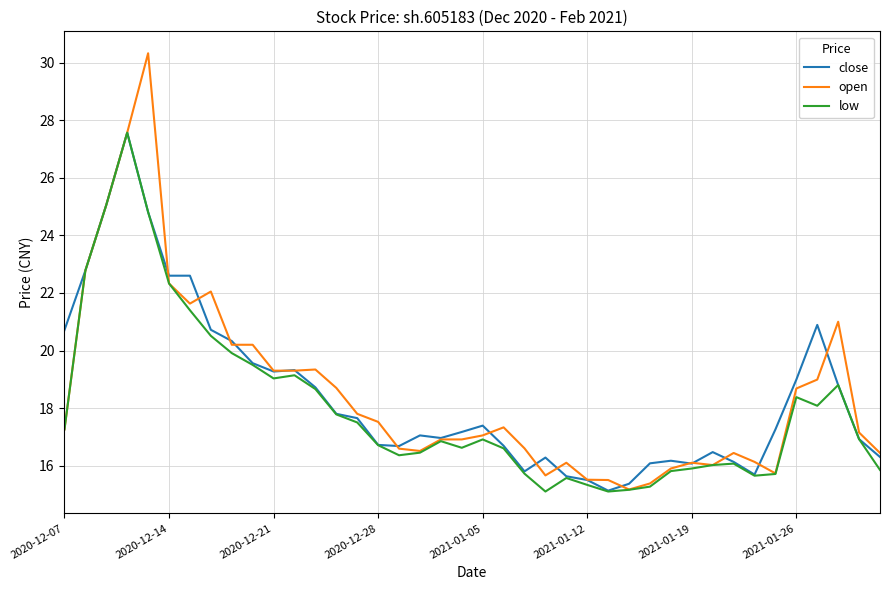

What are all the series names shown in the legend?

close, open, low